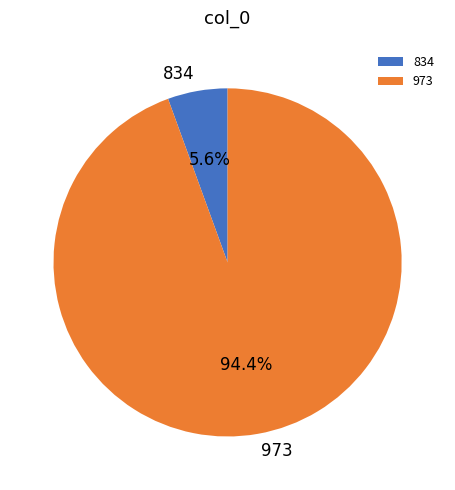

Which category has the smallest portion of the pie?

834